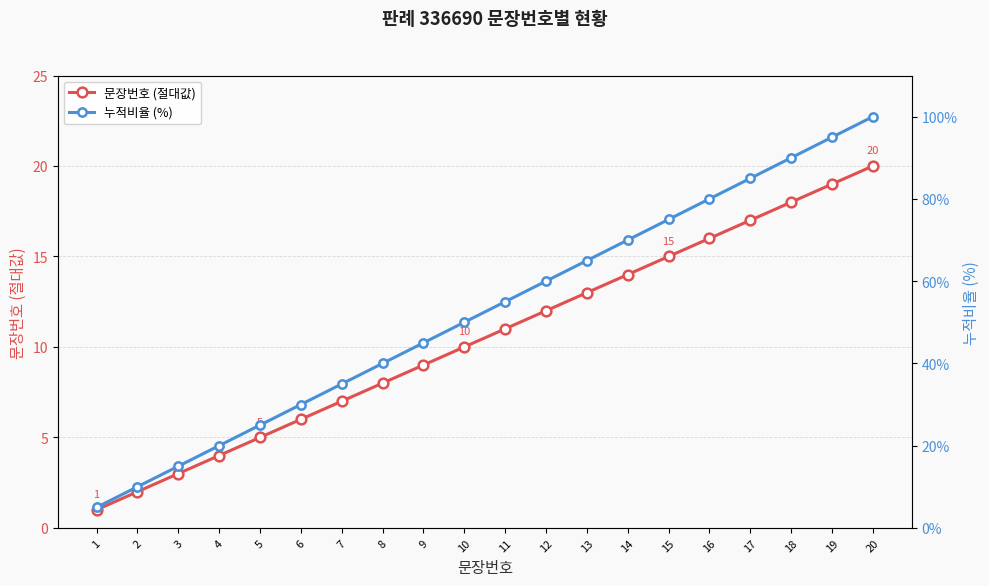

Is it true that 문장번호 (절대값) equals 10 at 10?

True